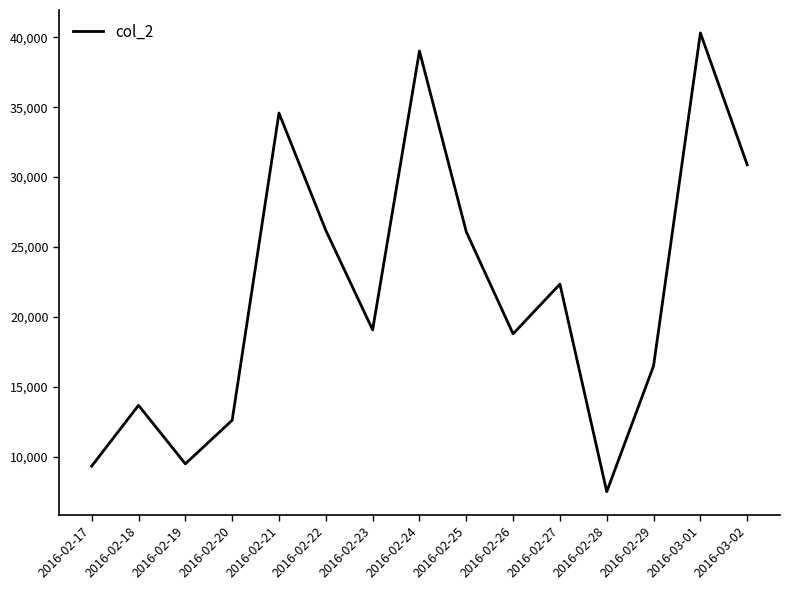

Where is the data nearest to the value 23909?

2016-02-27